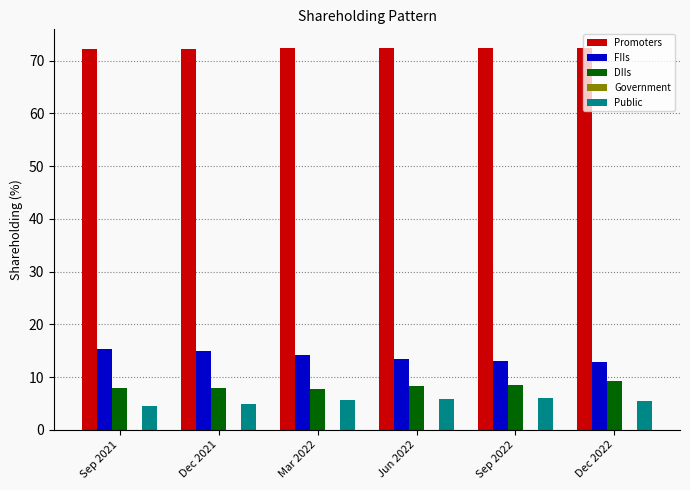

What is the difference between the FIIs values at Dec 2021 and Sep 2022?

1.9